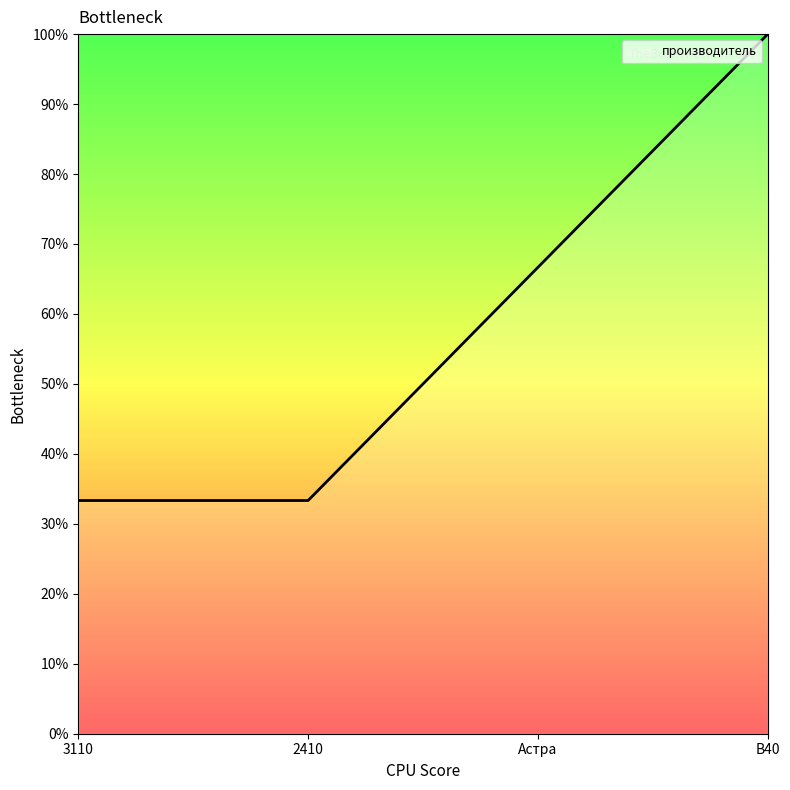

True or false: the data has more than 2 interior local peaks.

False